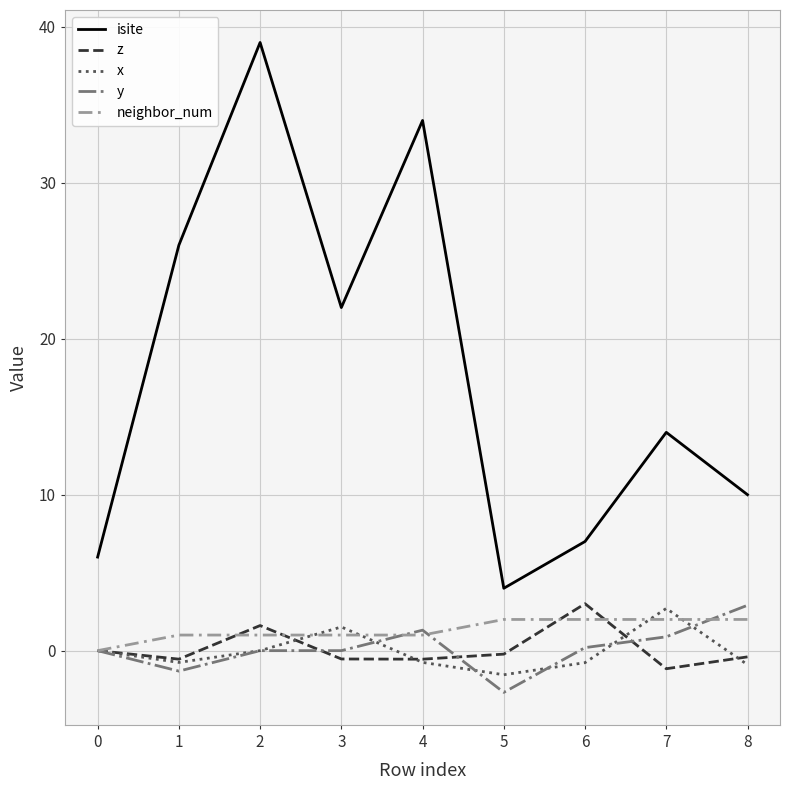

Which category has the lowest value in the isite series?

5